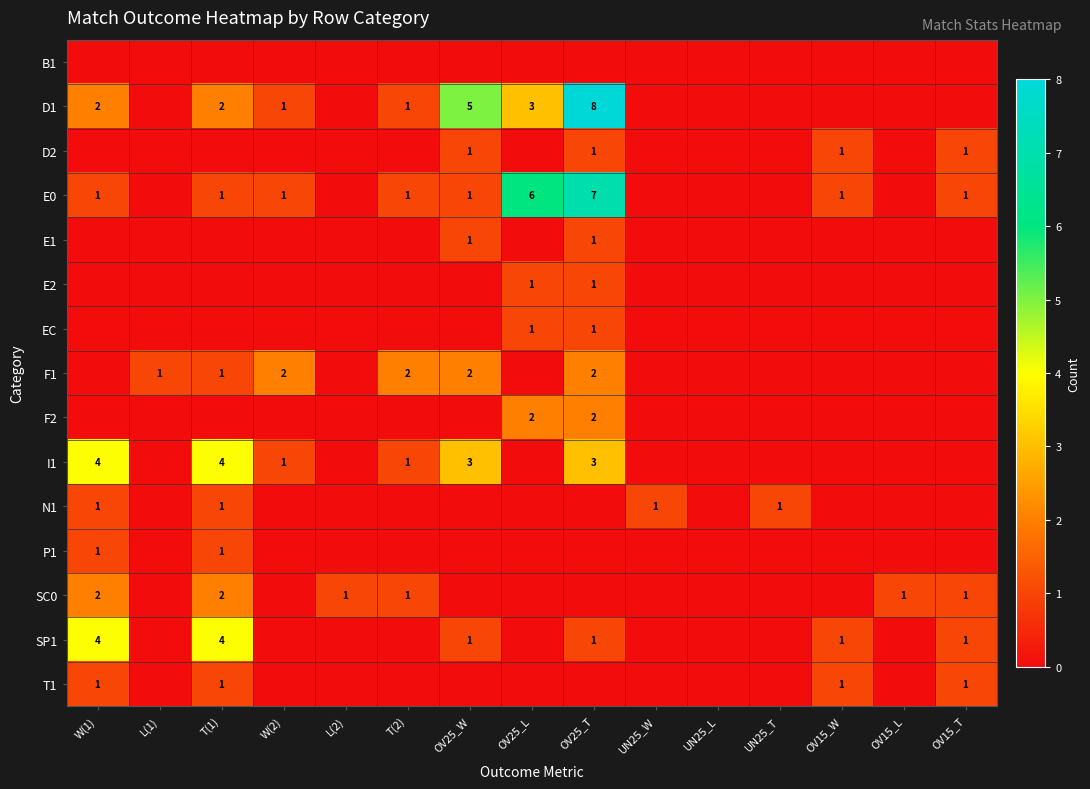

True or false: I1 has a value of 1 at T(2).

True